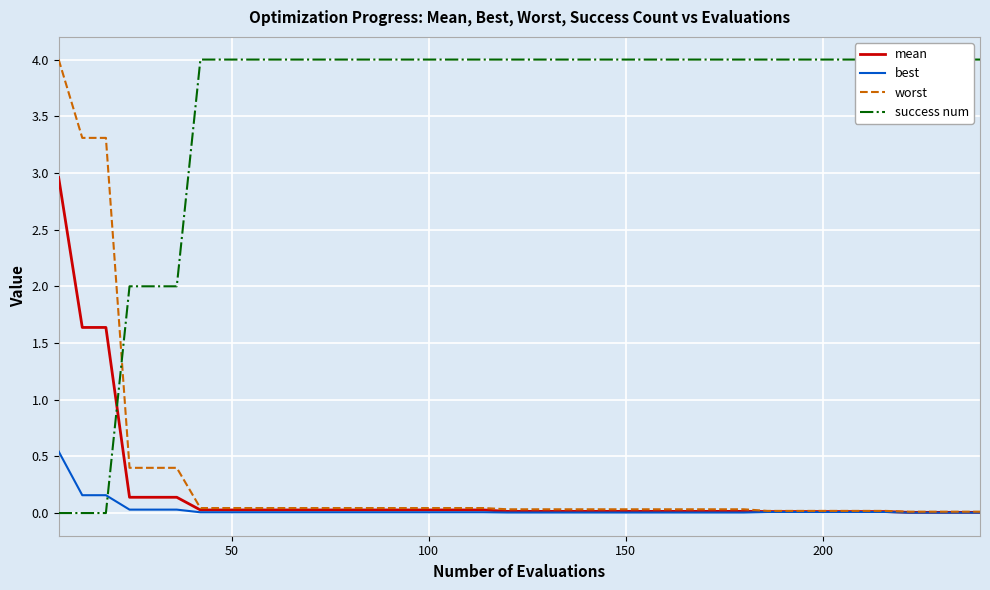

What are all the series names shown in the legend?

mean, best, worst, success num